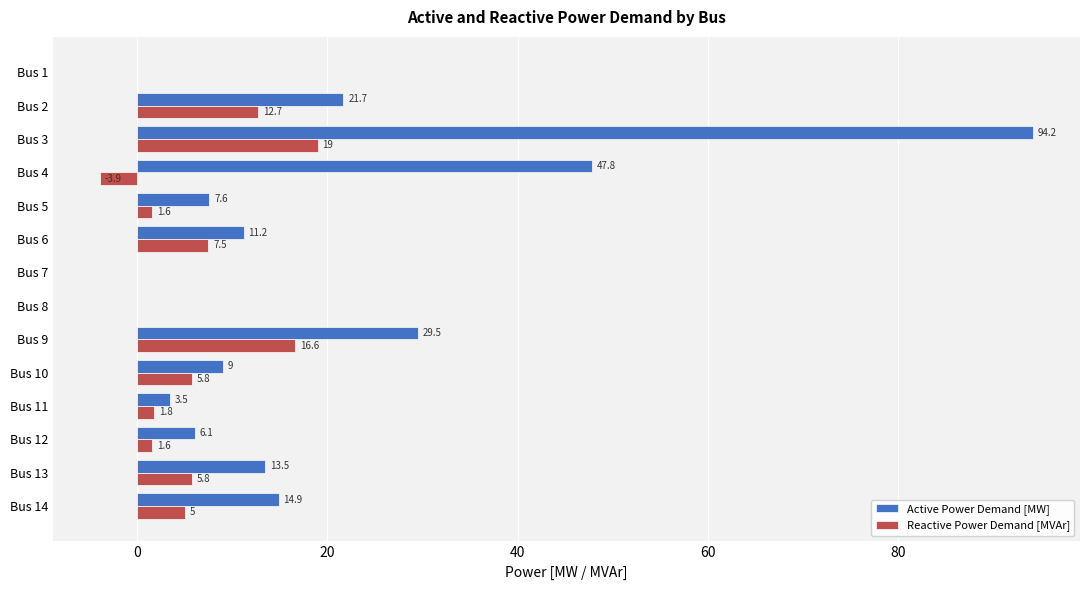

At which label is Active Power Demand [MW] closest to 47?

Bus 4